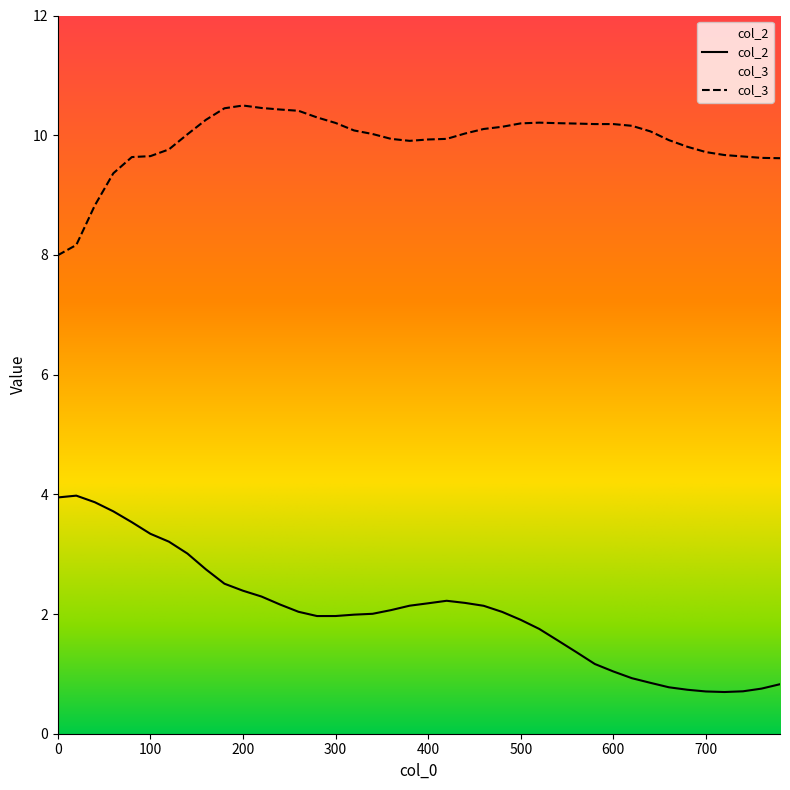

What is the sum of all col_3 values?

395.9